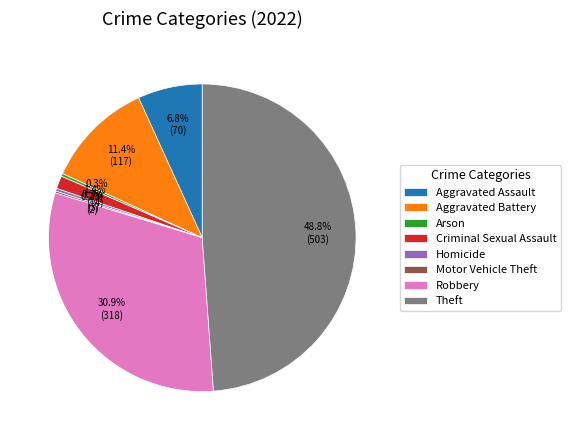

Which category has the biggest portion of the pie?

Theft